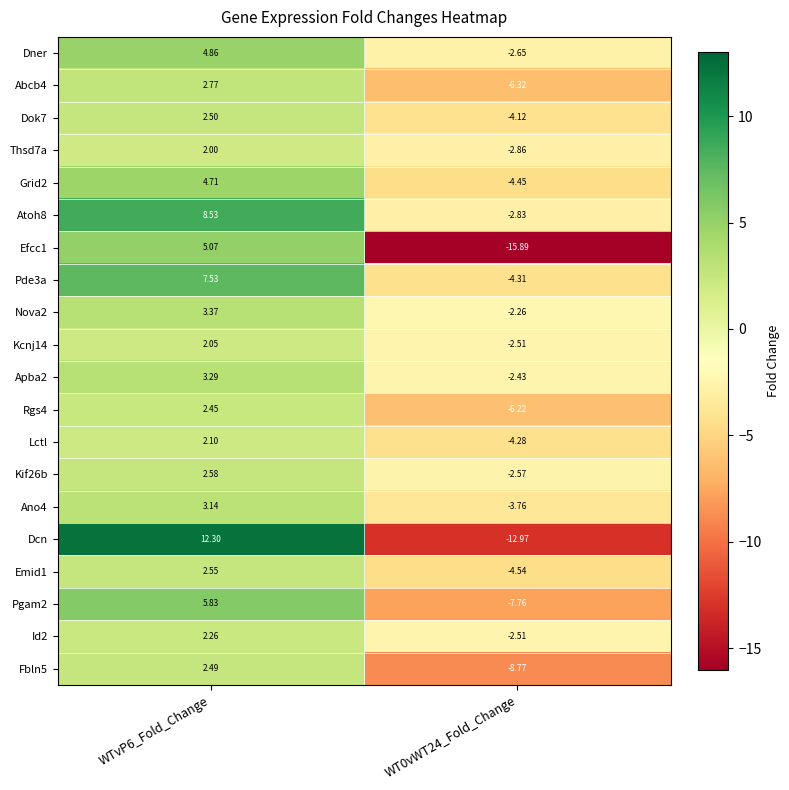

Which category has the highest value across all series?

WTvP6_Fold_Change